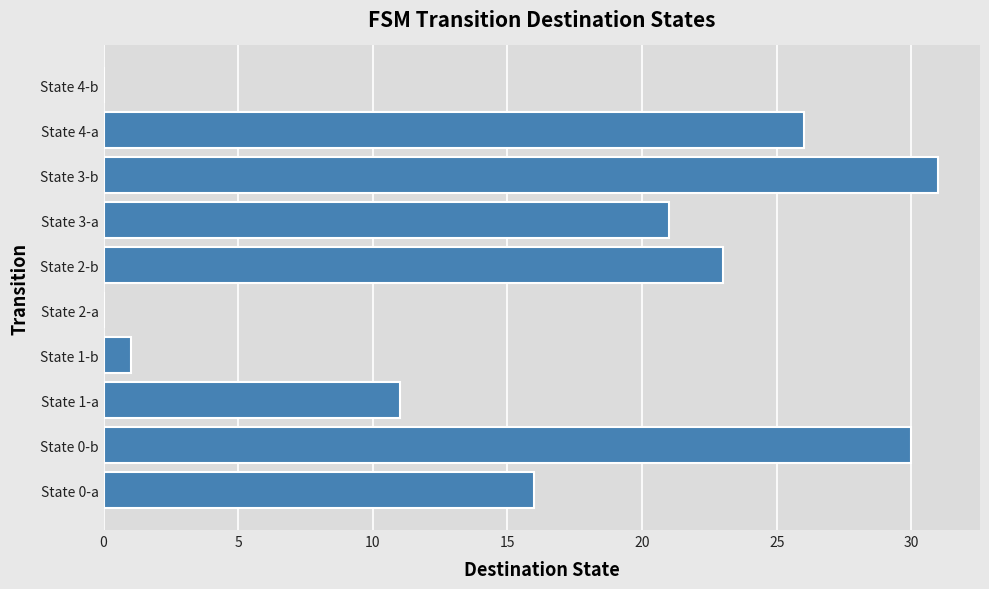

What is the approximate value at State 3-b?

31